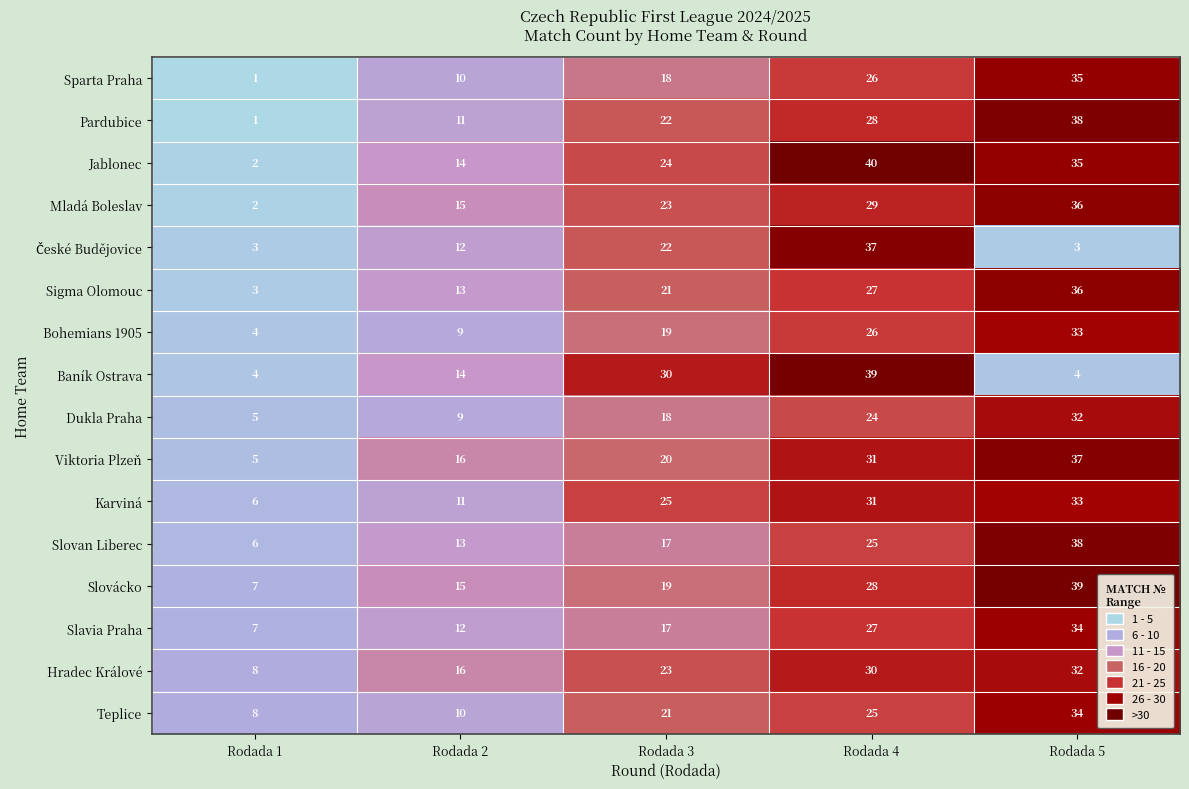

Which category has the highest value across all series?

Rodada 4